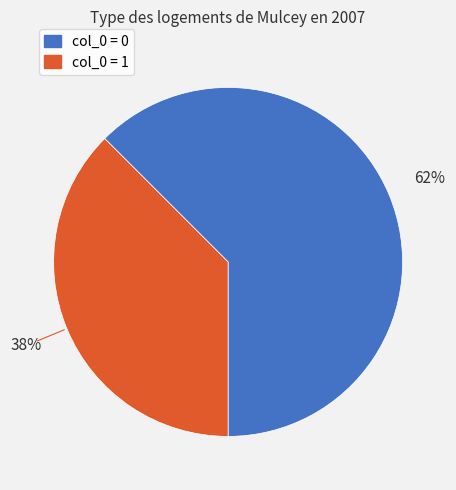

Is there any slice that represents more than half of the pie?

Yes